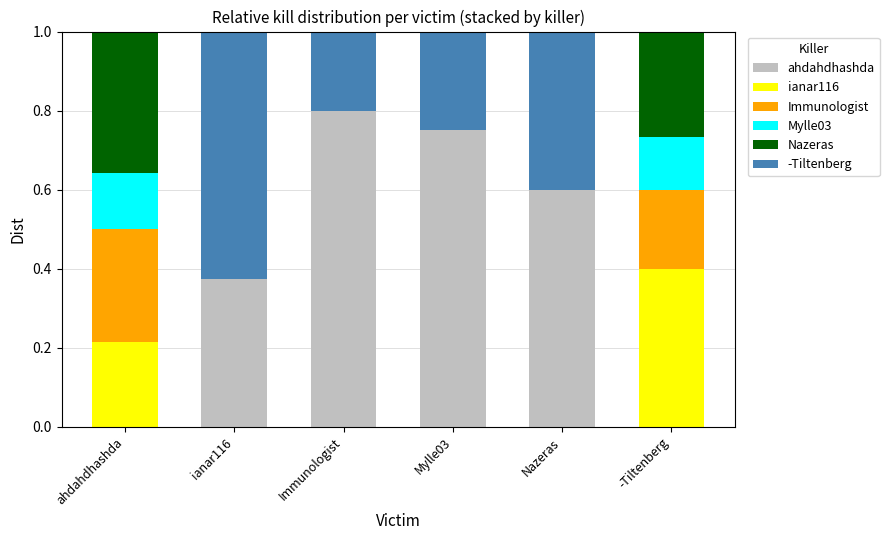

What is the total value across all series at Nazeras?

1.0